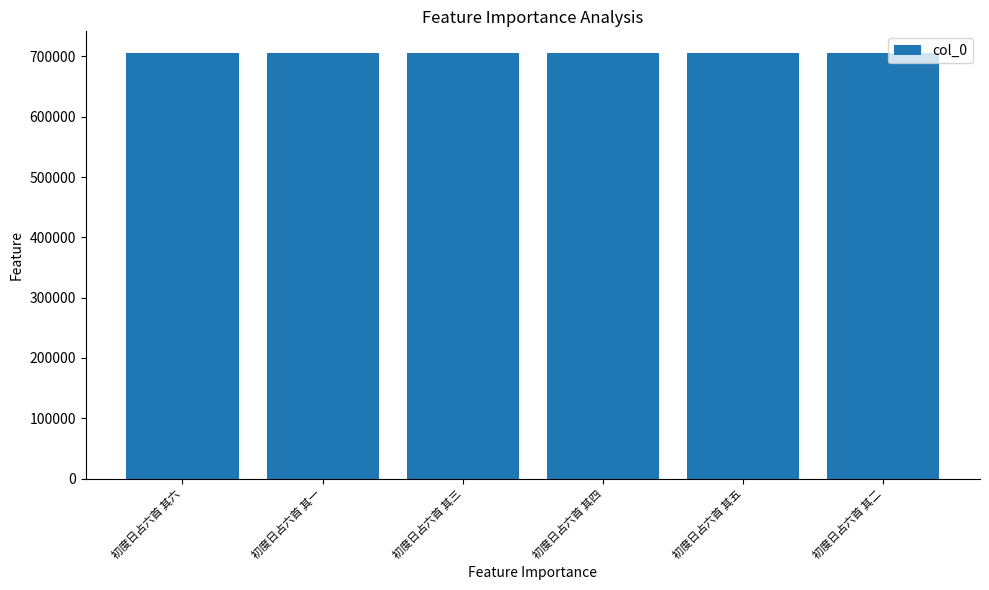

What position from the left is 初度日占六首 其二?

6